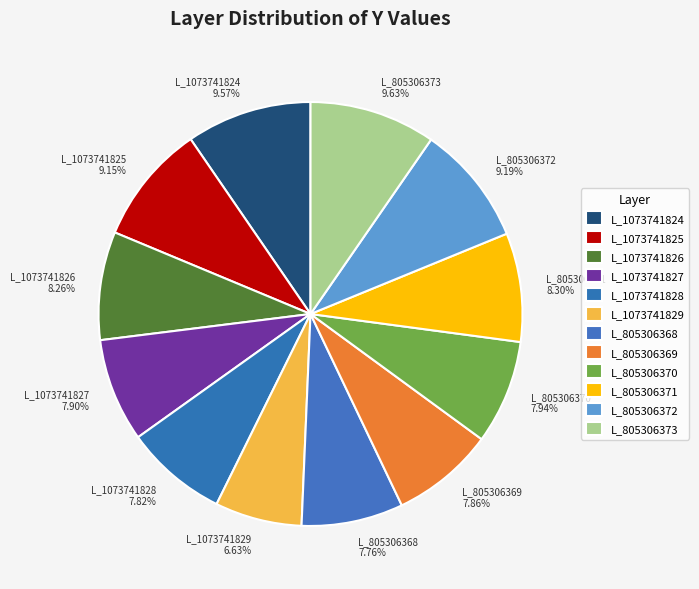

Which has a higher value, L_805306370 or L_1073741825?

L_1073741825